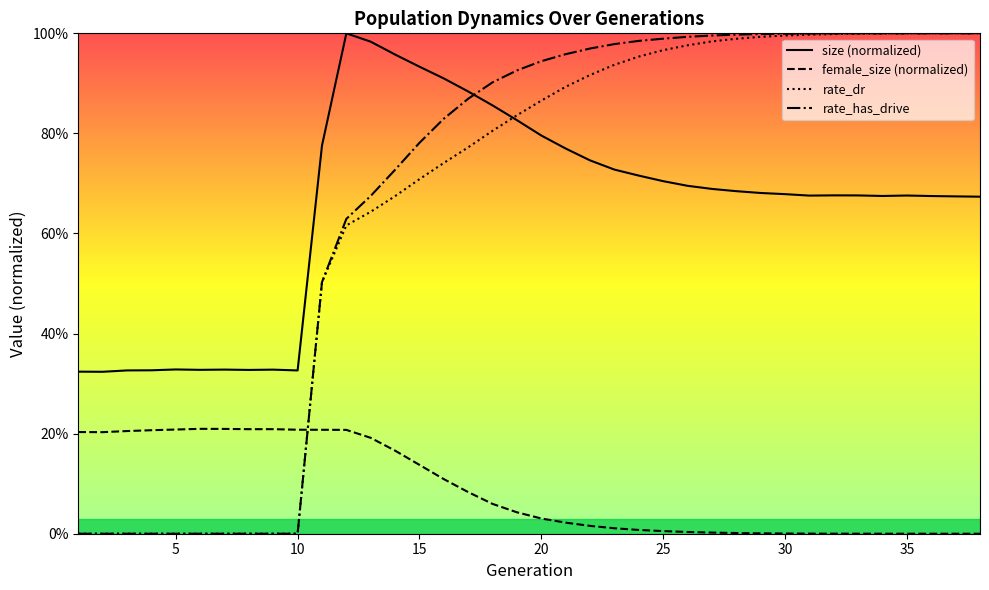

The female_size (normalized) series shows 0.2 at 10. True or false?

True